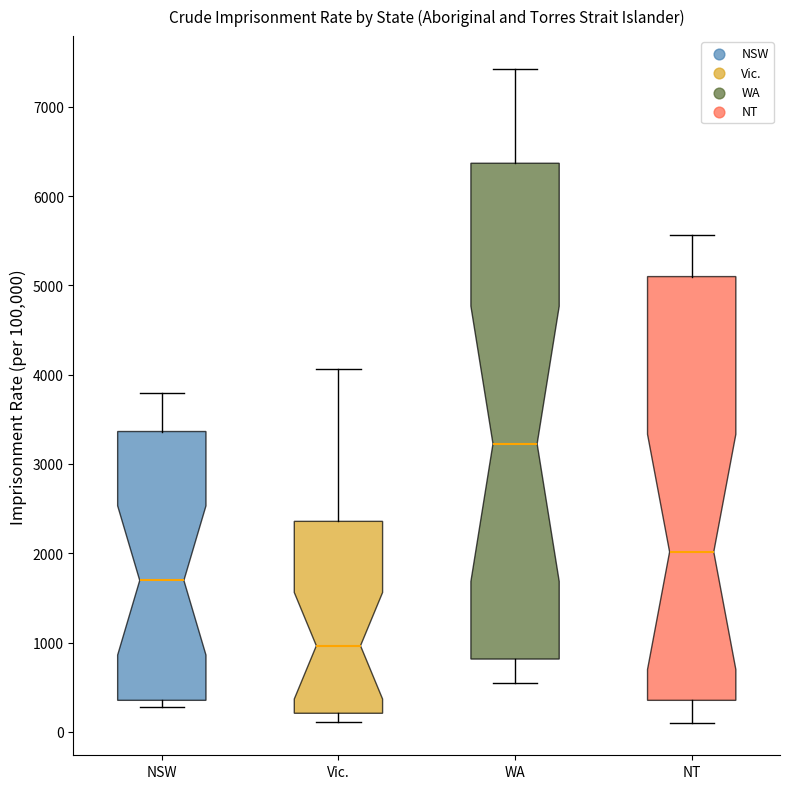

Reading left to right, read every box against the y-axis: the position of its median line, the range the box covers, and the ends of its whiskers. The values are not printed on the chart, so give them approximately, as read against the axis.

NSW: median 1700, box 400 to 3400, whiskers 300 to 3800
Vic.: median 1000, box 200 to 2400, whiskers 100 to 4100
WA: median 3200, box 800 to 6400, whiskers 500 to 7400
NT: median 2000, box 400 to 5100, whiskers 100 to 5600